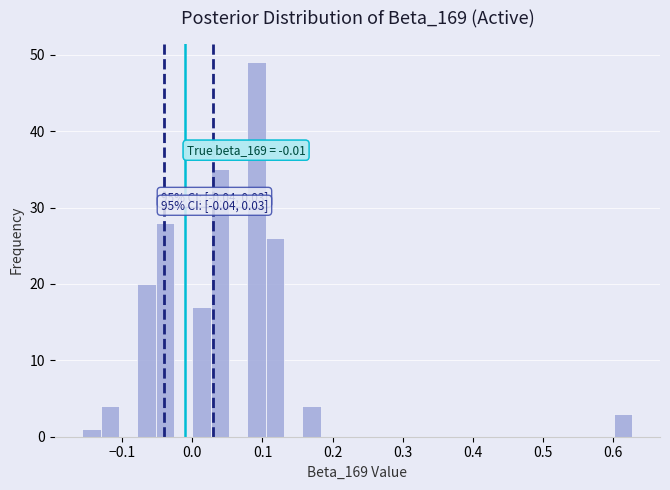

Read against the x-axis, roughly where is the centre of the tallest bar?

0.09